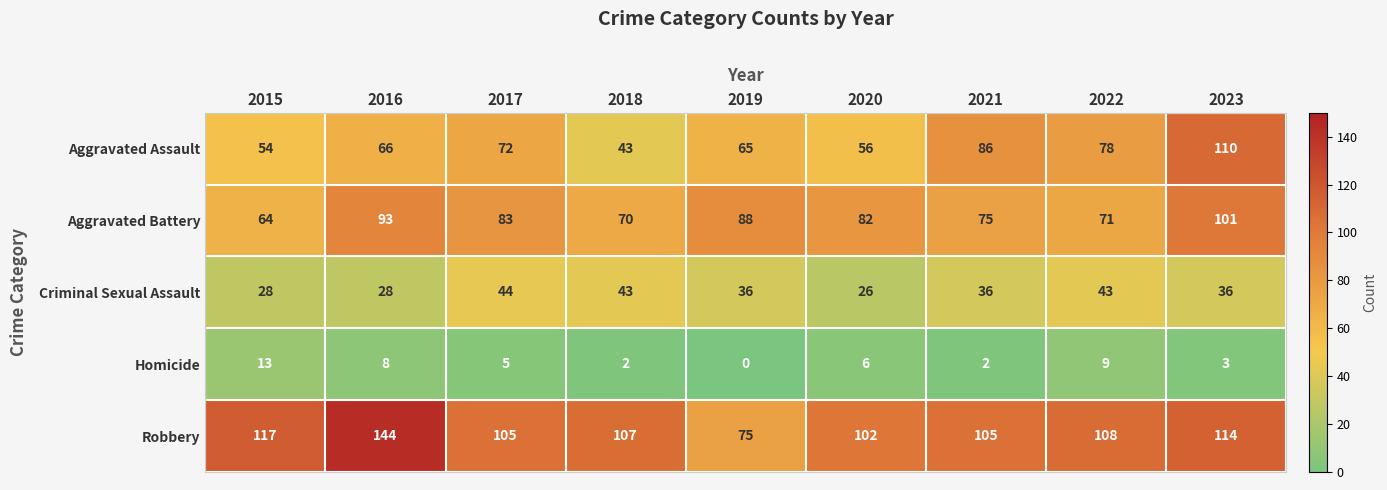

Rank the series at 2016 from highest to lowest value.

Robbery, Aggravated Battery, Aggravated Assault, Criminal Sexual Assault, Homicide